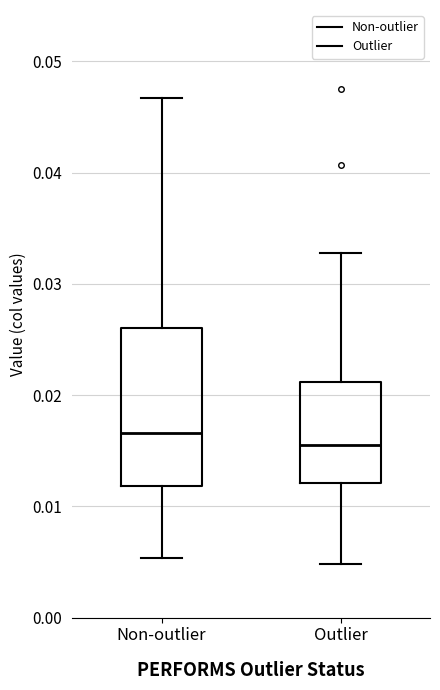

Reading left to right, read every box against the y-axis: the position of its median line, the range the box covers, and the ends of its whiskers. The values are not printed on the chart, so give them approximately, as read against the axis.

Non-outlier: median 0.017, box 0.012 to 0.026, whiskers 0.005 to 0.047
Outlier: median 0.016, box 0.012 to 0.021, whiskers 0.005 to 0.033